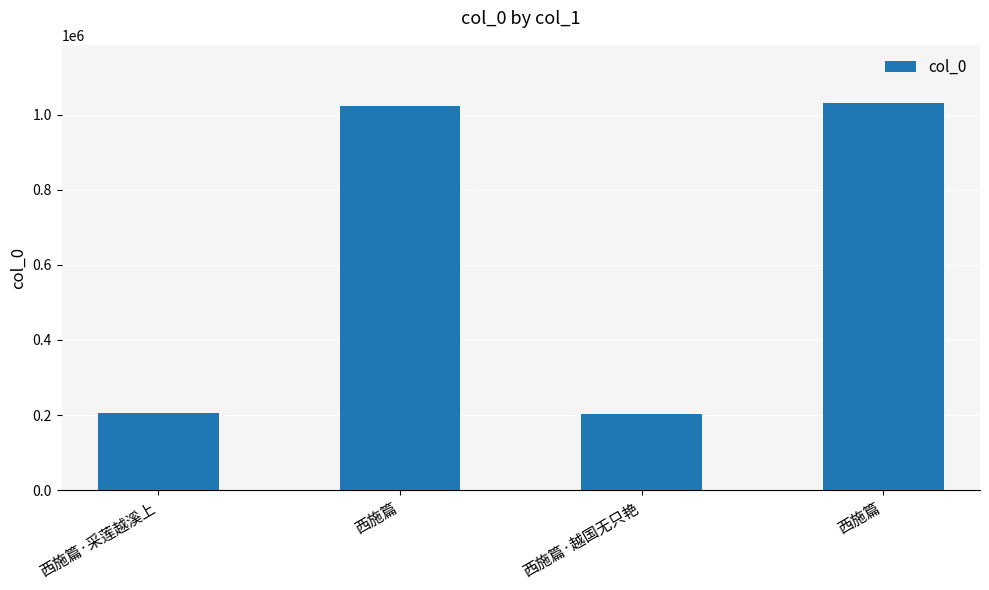

The chart shows a value of 463660 at 西施篇. True or false?

False